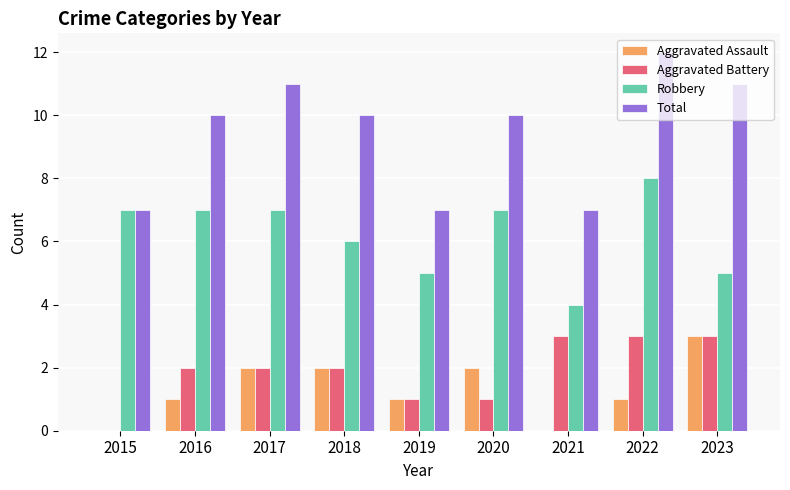

At which category is the sum across all series the highest?

2022